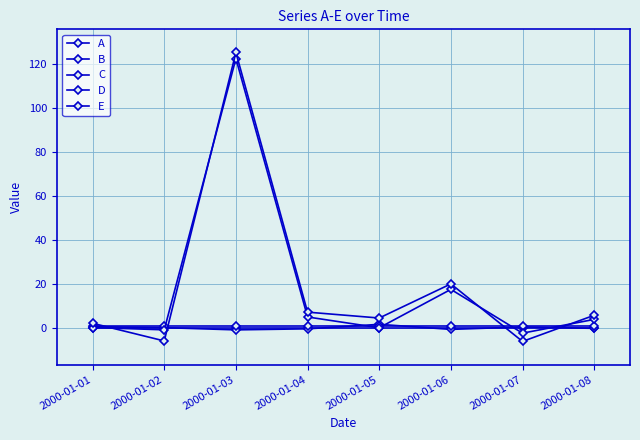

What is the approximate value of D at 2000-01-07?

-2.3